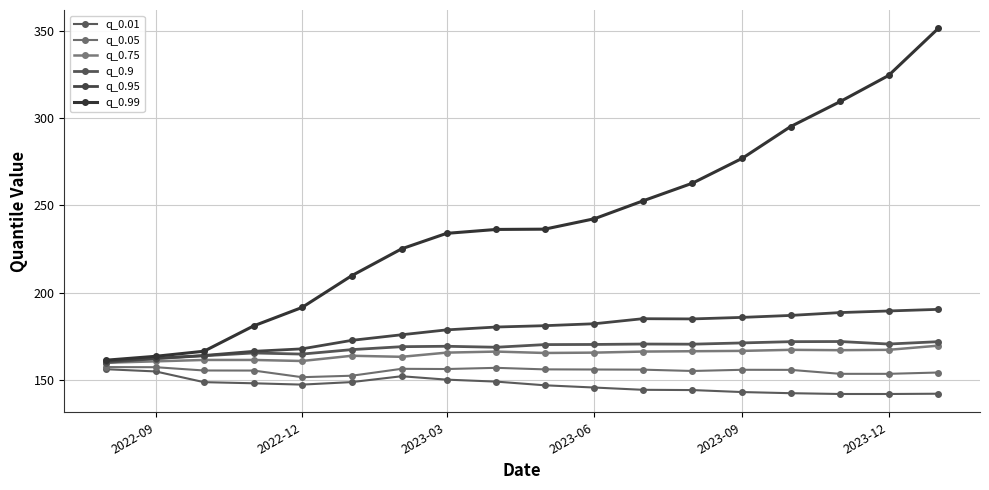

Reading left to right, transcribe all the data shown in this chart.

q_0.01: 156.2	154.9	148.7	148.1	147.3	148.8	152.1	150.2	149.0	147.0	145.7	144.4	144.2	143.1	142.4	142.0	142.0	142.1
q_0.05: 157.4	157.3	155.4	155.4	151.6	152.4	156.4	156.3	156.9	156.1	156.0	155.9	155.1	155.8	155.8	153.5	153.5	154.3
q_0.75: 159.9	160.7	161.5	161.5	160.9	163.9	163.3	165.7	166.3	165.5	165.7	166.3	166.5	166.7	167.3	167.1	167.3	169.7
q_0.9: 159.9	162.3	163.9	165.5	164.8	167.4	169.1	169.3	168.7	170.3	170.3	170.6	170.5	171.2	171.9	172.0	170.6	171.9
q_0.95: 160.7	162.3	164.0	166.4	167.8	172.7	175.9	178.7	180.3	181.1	182.2	185.1	185.0	185.8	187.0	188.6	189.5	190.4
q_0.99: 161.3	163.6	166.4	181.0	191.5	209.7	225.1	234.0	236.2	236.4	242.3	252.5	262.7	277.0	295.1	309.5	324.4	351.4